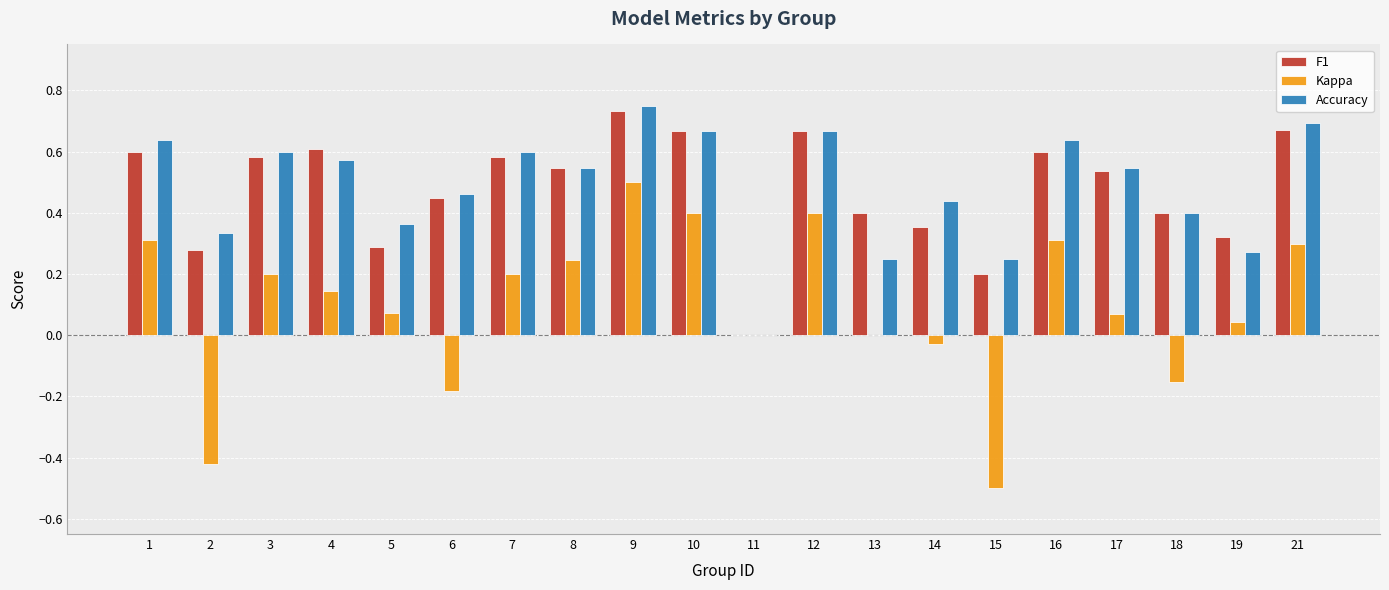

Which series has the widest spread of values?

Kappa